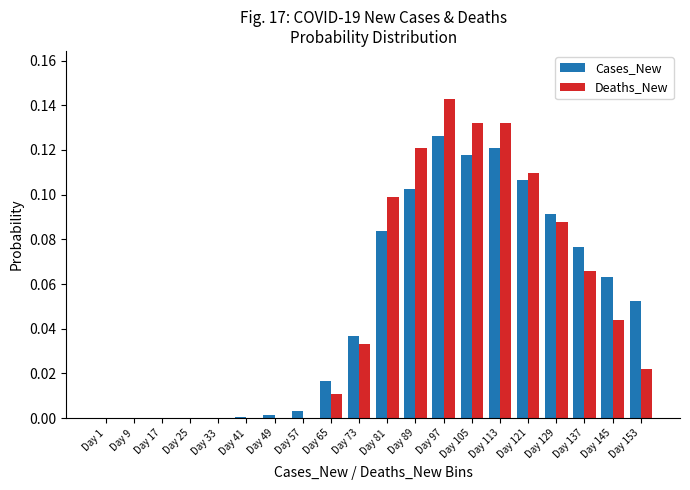

At which label does Cases_New reach its peak?

Day 97